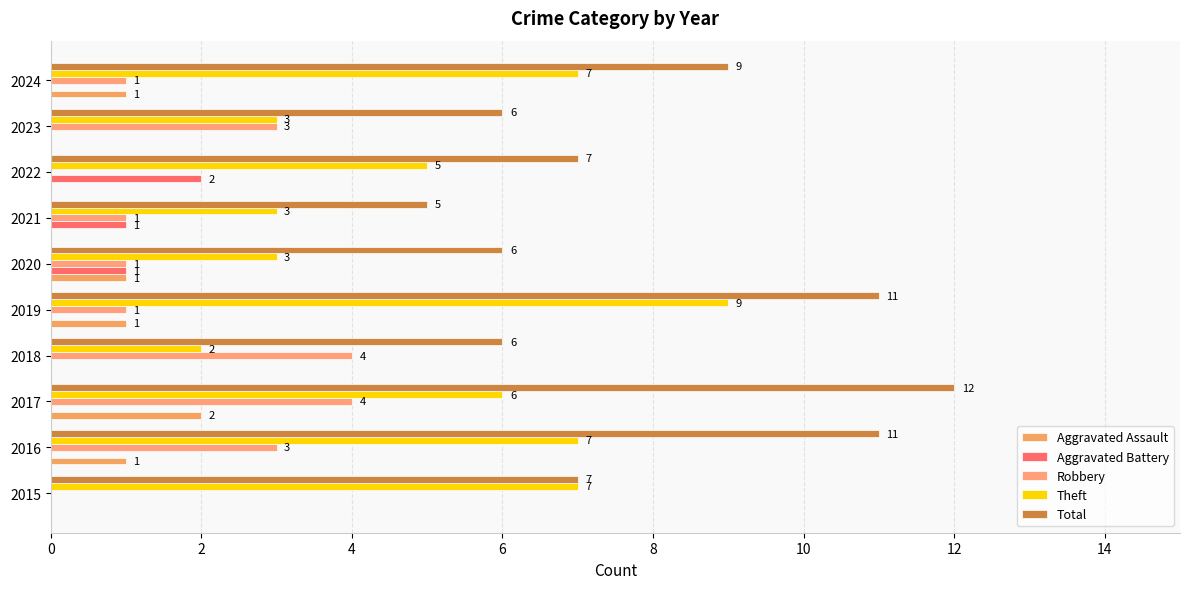

How many values in the Aggravated Battery series exceed 0?

3